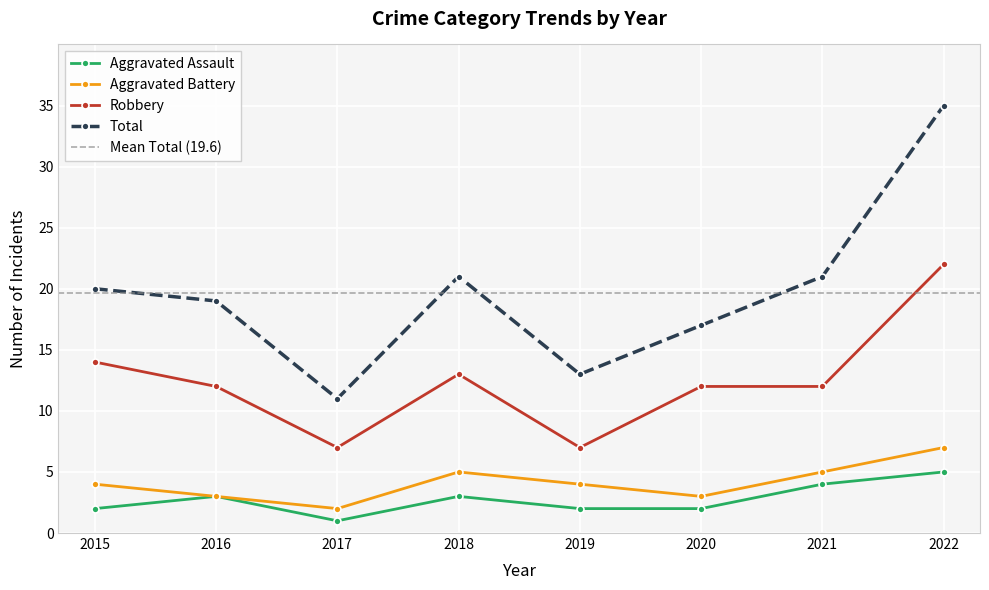

At 2015, list the series in order from largest to smallest.

Total, Robbery, Aggravated Battery, Aggravated Assault